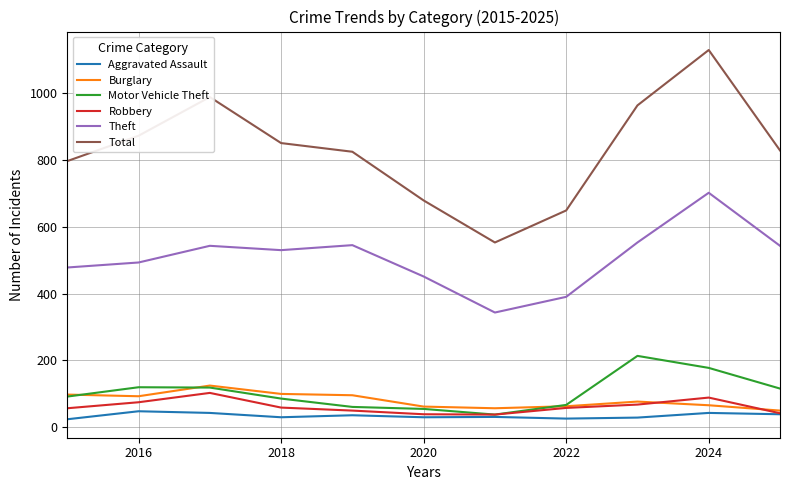

True or false: Theft and Aggravated Assault cross at least once.

False